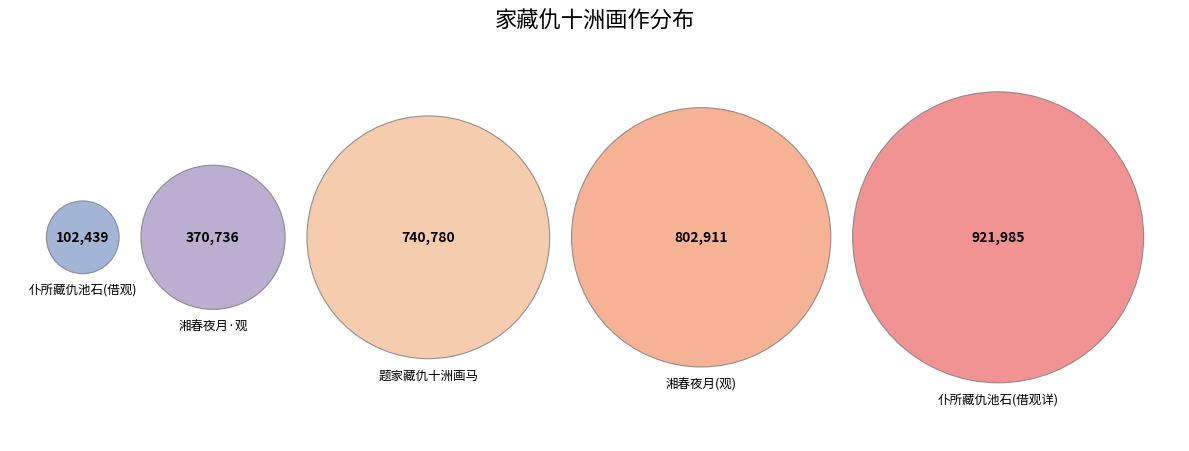

To the nearest percent, what portion does 仆所藏仇池石，希代之宝也，王晋卿以小诗借观，意在于夺，仆不敢不借，然以此诗先之 represent?

31%